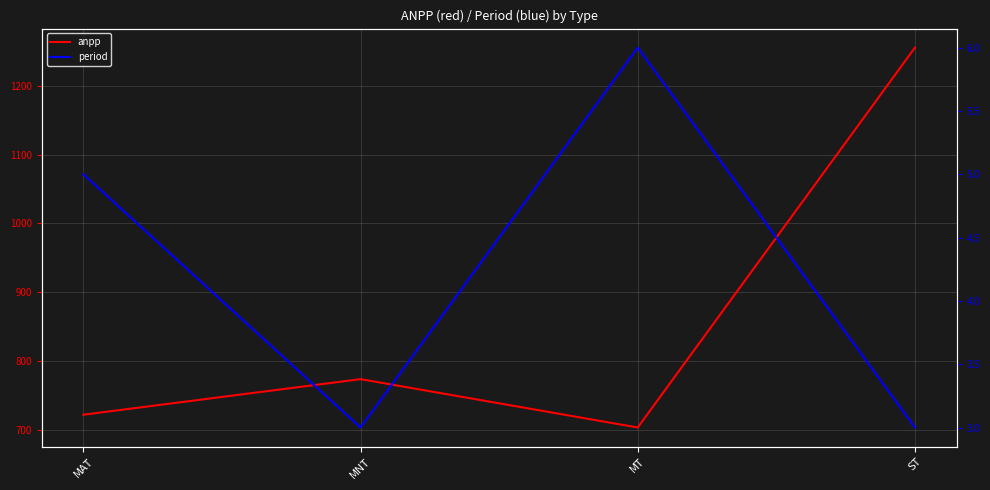

True or false: period and anpp cross at least once.

False